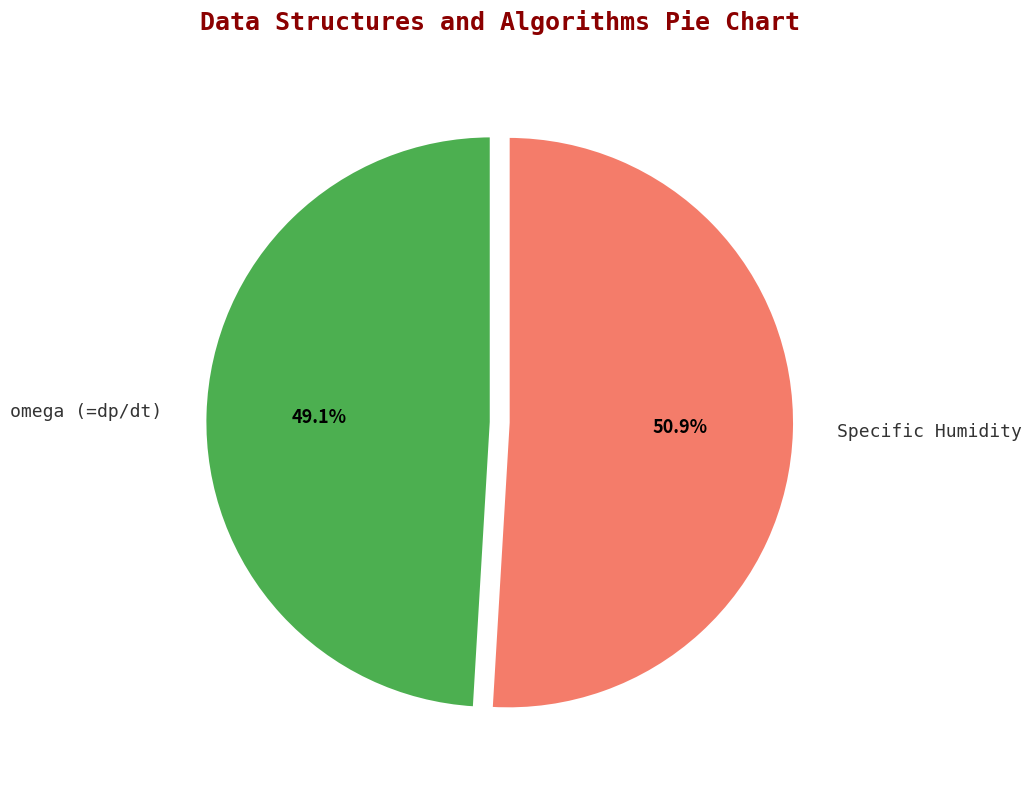

Between omega (=dp/dt) and Specific Humidity, which is larger?

Specific Humidity